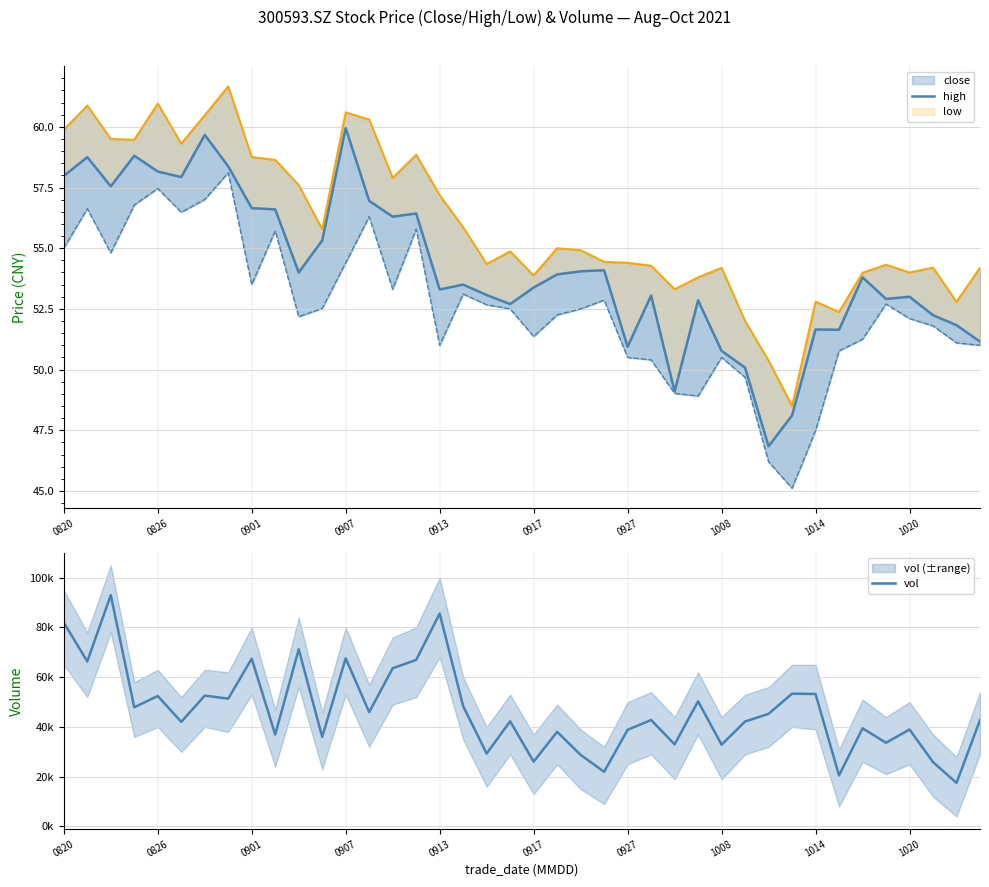

The value of low at 11 is 52.5. True or false?

True